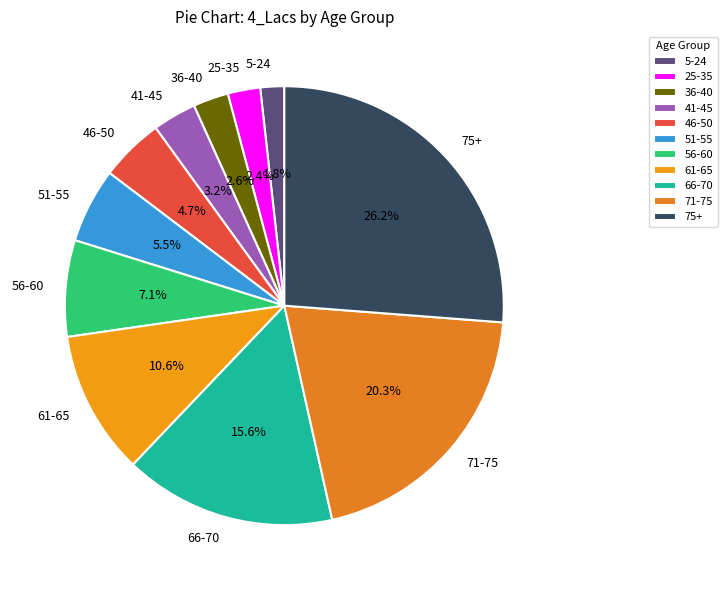

Which category has the smallest portion of the pie?

5-24